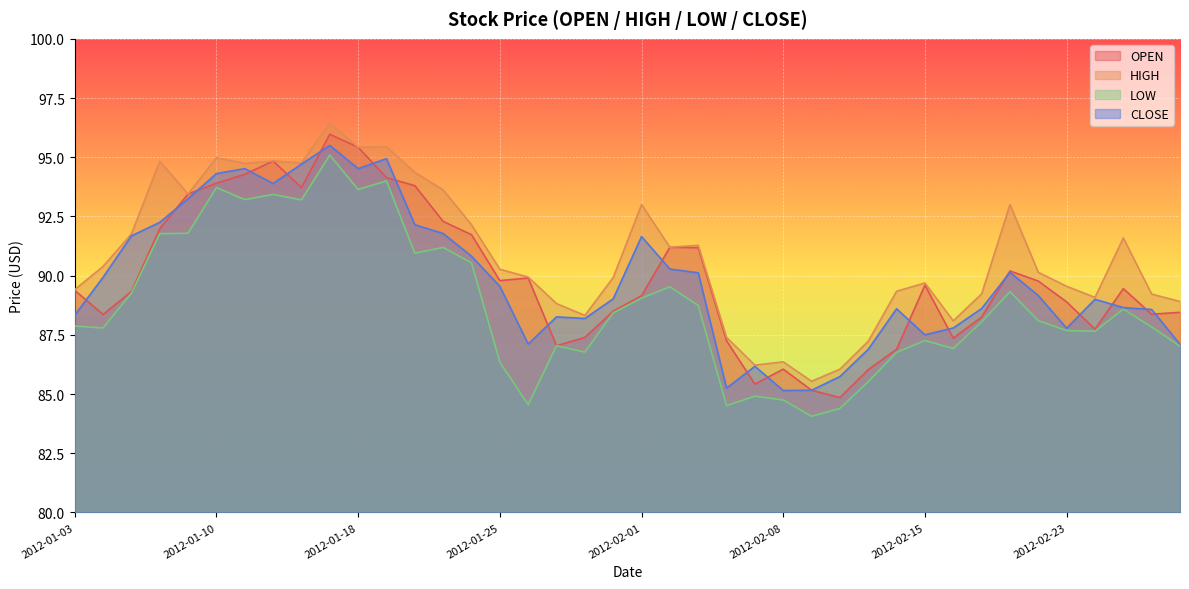

True or false: HIGH and LOW intersect in this chart.

False